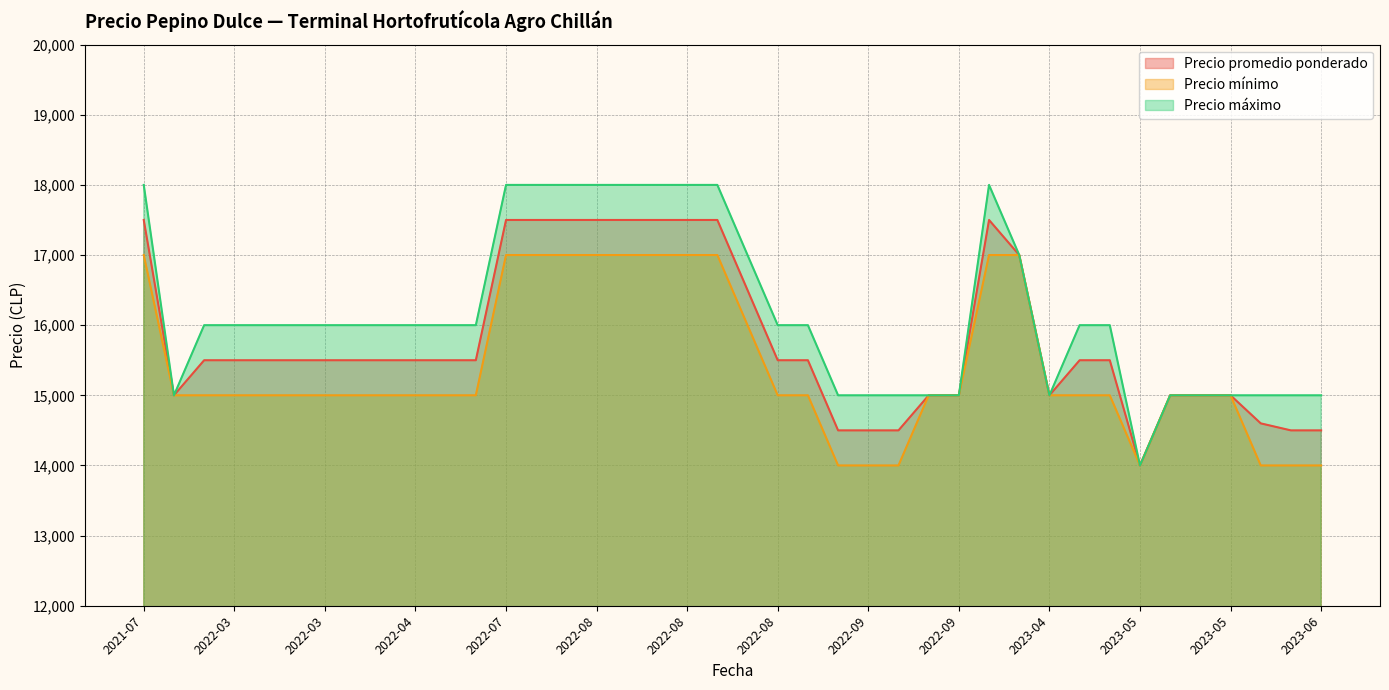

At which label does Precio máximo first exceed 16000?

2021-07